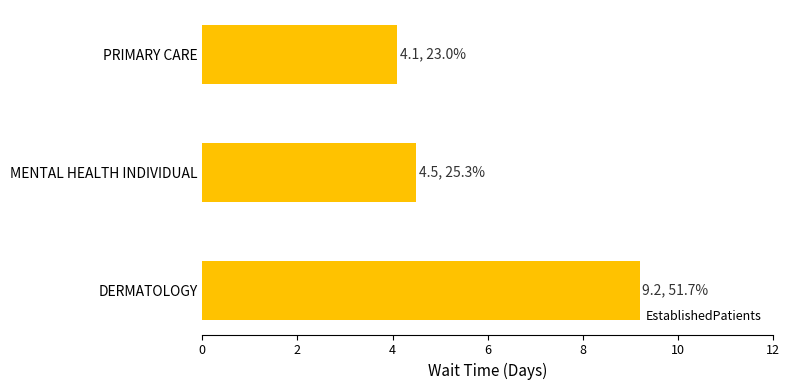

List the labels in order of value, largest first.

DERMATOLOGY, MENTAL HEALTH INDIVIDUAL, PRIMARY CARE